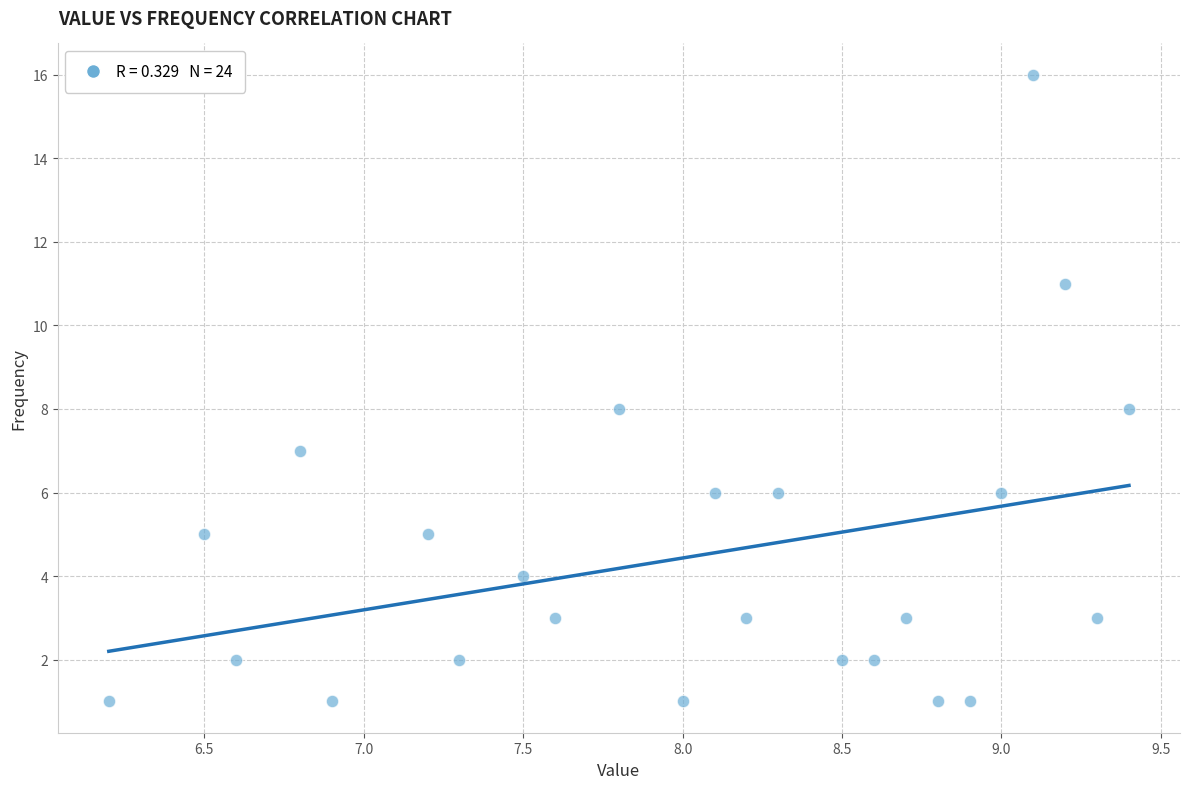

What is the range of Y values (max minus min)?

15